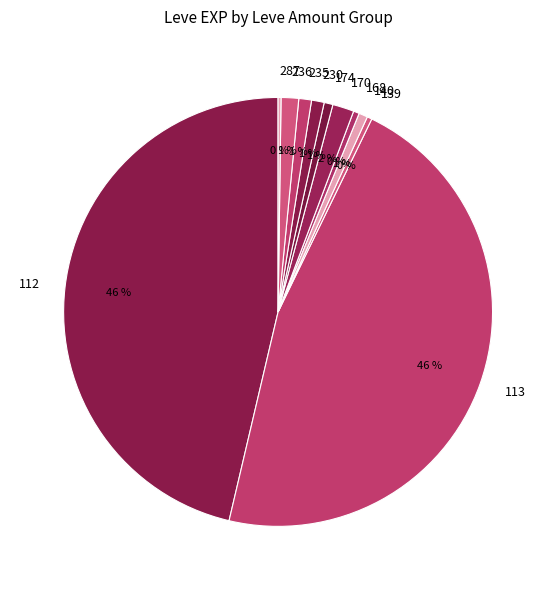

Which has a higher value, 113 or 230?

113